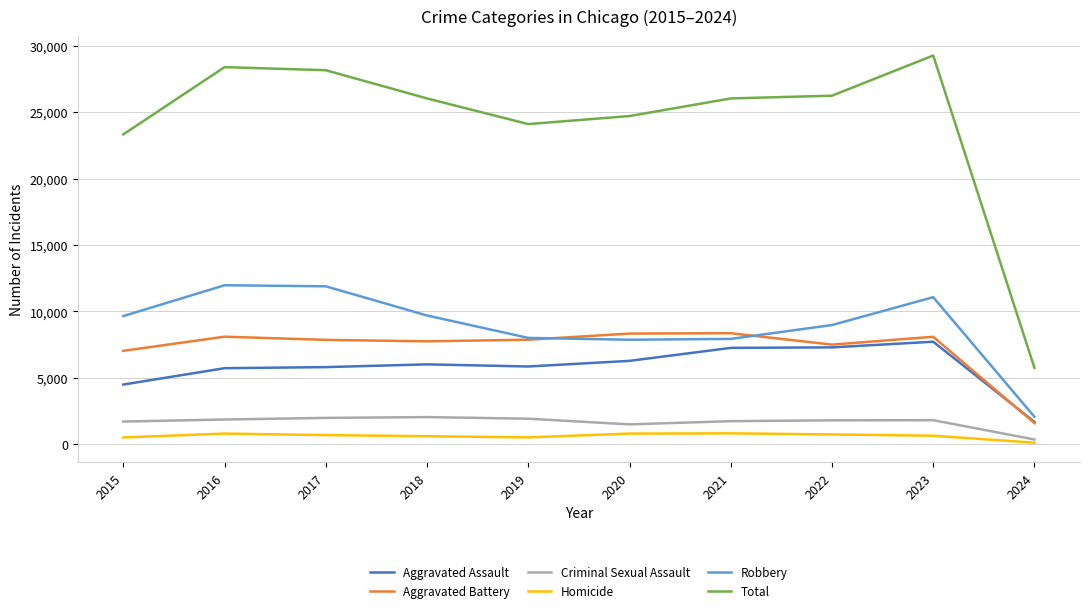

Rank the series at 2023 from highest to lowest value.

Total, Robbery, Aggravated Battery, Aggravated Assault, Criminal Sexual Assault, Homicide